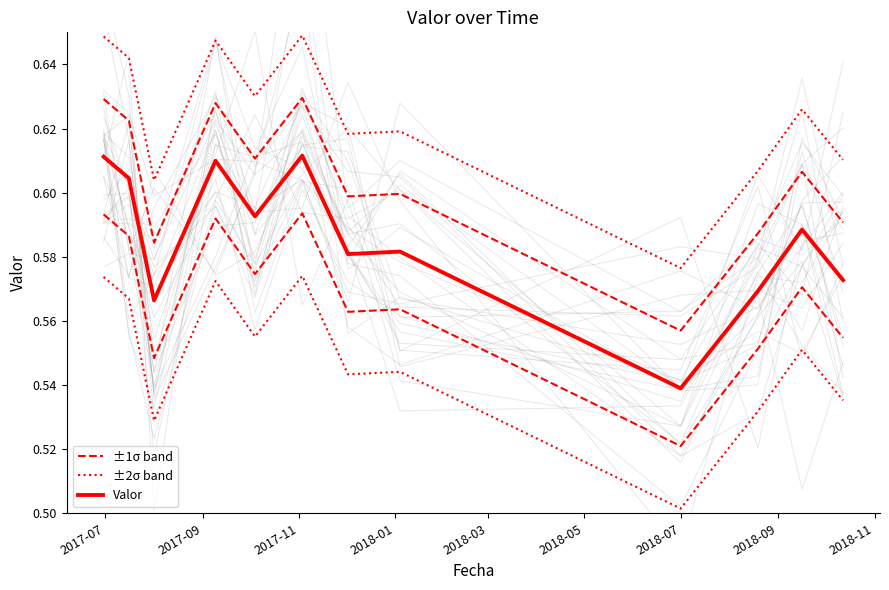

How many ±2σ band values are between 0 and 1?

12